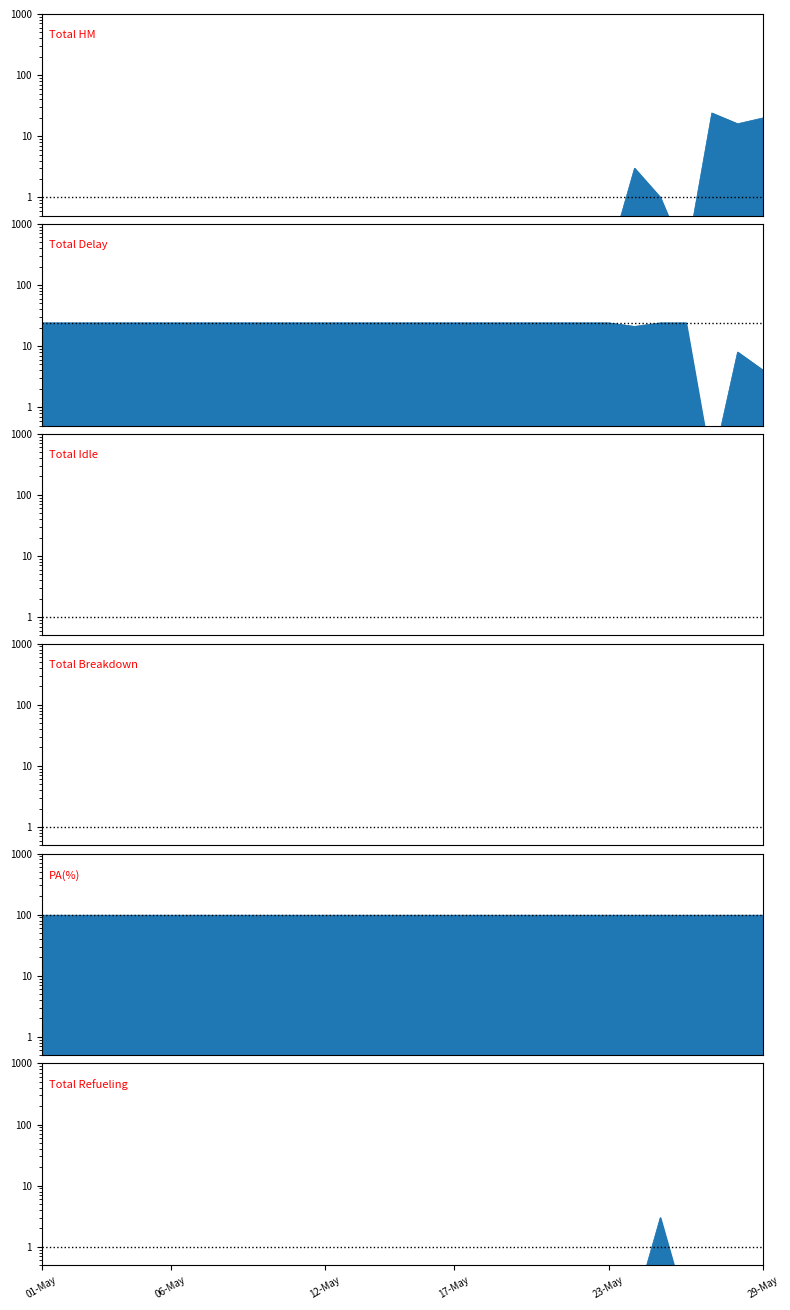

What is the value of the Total HM point at the 11th from the left?

0.1